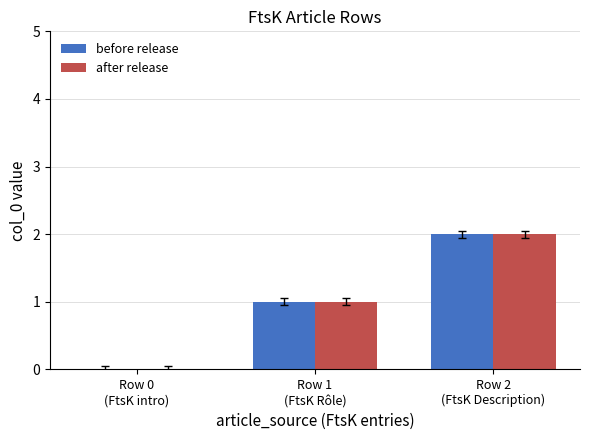

What is the sum of all before release values?

3